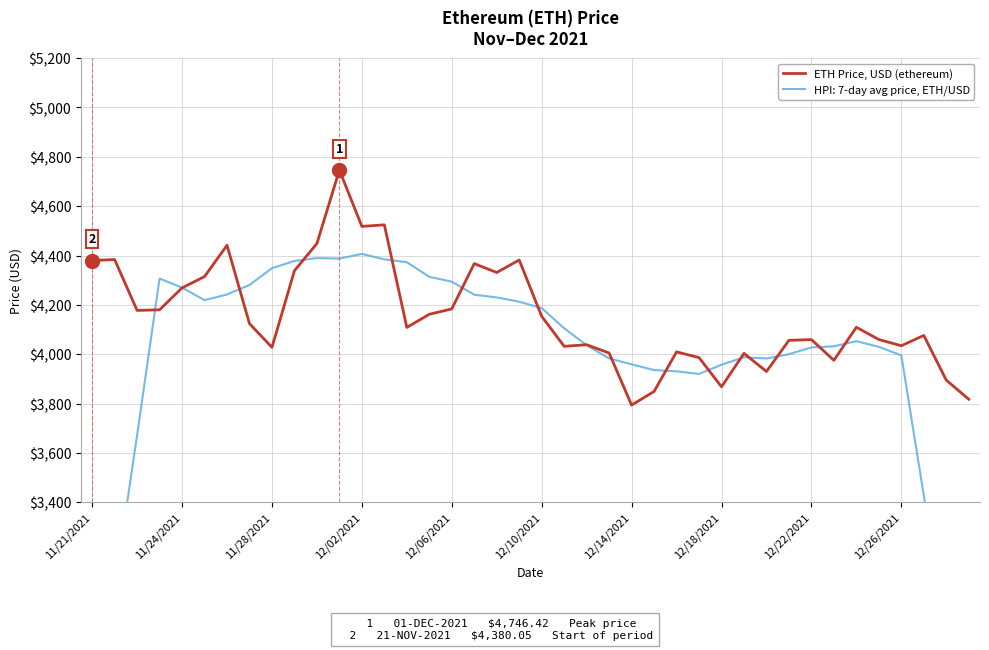

What is the maximum value for ETH Price, USD (ethereum)?

4746.4